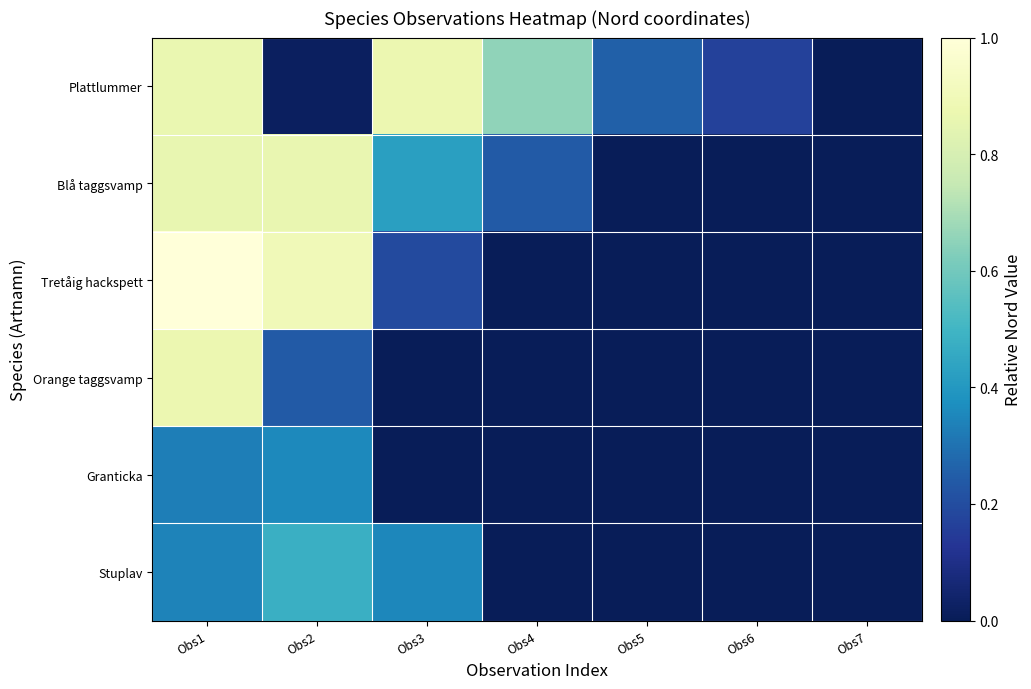

Reading right to left, what are all the values shown in this chart?

Plattlummer: Obs7=0.0	Obs6=0.2	Obs5=0.3	Obs4=0.7	Obs3=0.9	Obs2=0.0	Obs1=0.9
Blå taggsvamp: Obs7=0.0	Obs6=0.0	Obs5=0.0	Obs4=0.2	Obs3=0.4	Obs2=0.9	Obs1=0.9
Tretåig hackspett: Obs7=0.0	Obs6=0.0	Obs5=0.0	Obs4=0.0	Obs3=0.2	Obs2=0.9	Obs1=1.0
Orange taggsvamp: Obs7=0.0	Obs6=0.0	Obs5=0.0	Obs4=0.0	Obs3=0.0	Obs2=0.2	Obs1=0.9
Granticka: Obs7=0.0	Obs6=0.0	Obs5=0.0	Obs4=0.0	Obs3=0.0	Obs2=0.4	Obs1=0.3
Stuplav: Obs7=0.0	Obs6=0.0	Obs5=0.0	Obs4=0.0	Obs3=0.4	Obs2=0.5	Obs1=0.3